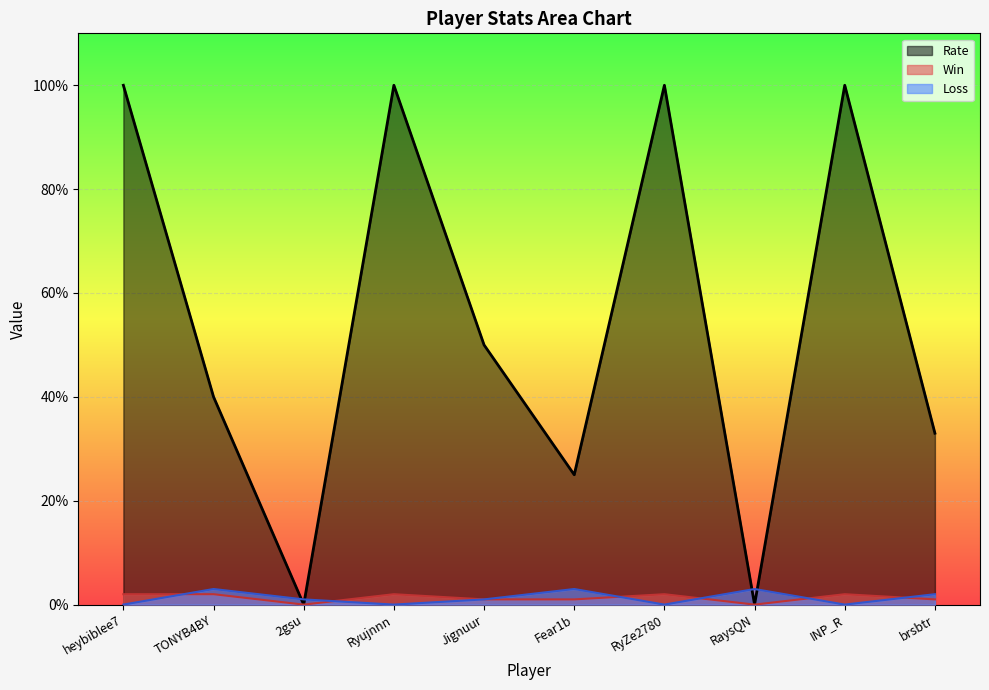

Which category has the highest value in the Win series?

heybiblee7